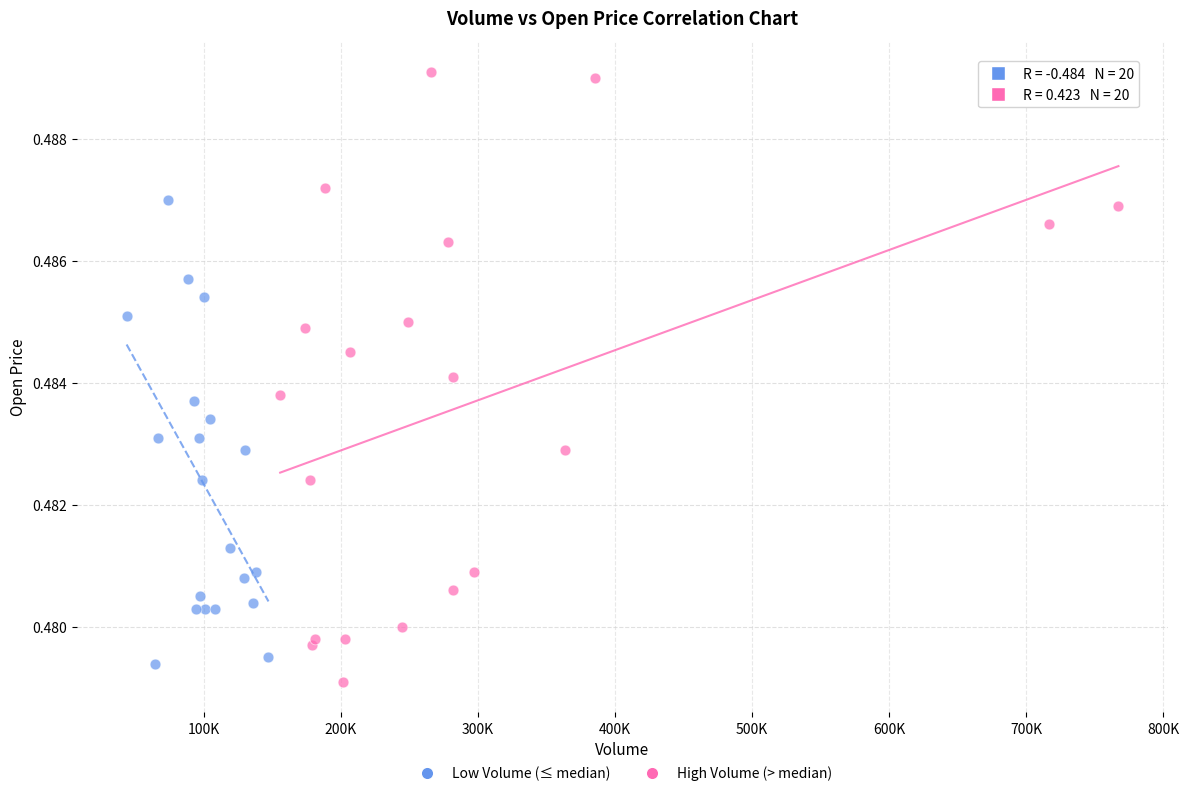

Which series reaches the maximum Y coordinate?

High Volume (> median)